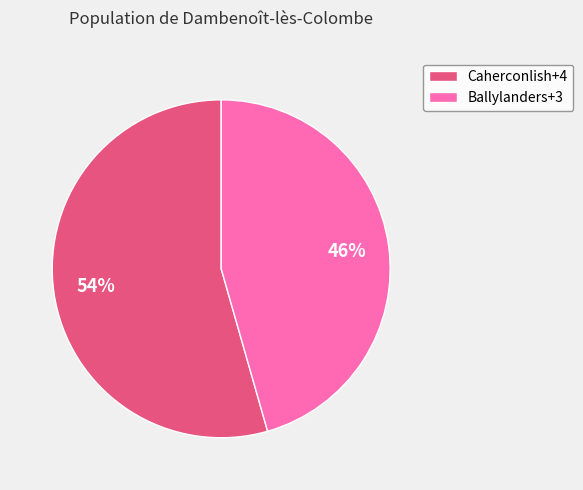

Count the number of slices in the pie.

2